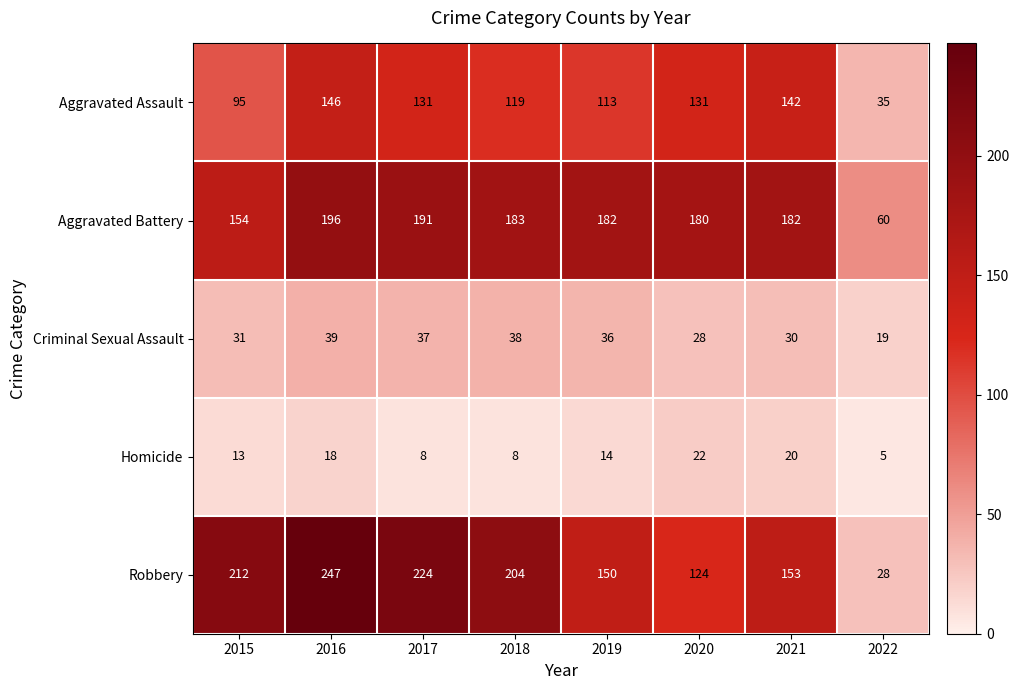

The value of Homicide at 2015 is 8. True or false?

False